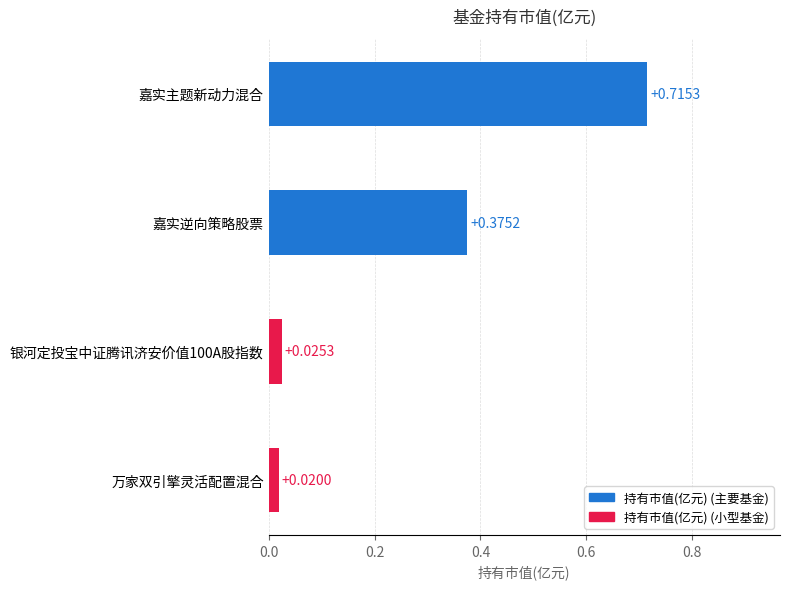

Between 嘉实主题新动力混合 and 银河定投宝中证腾讯济安价值100A股指数, which is larger?

嘉实主题新动力混合